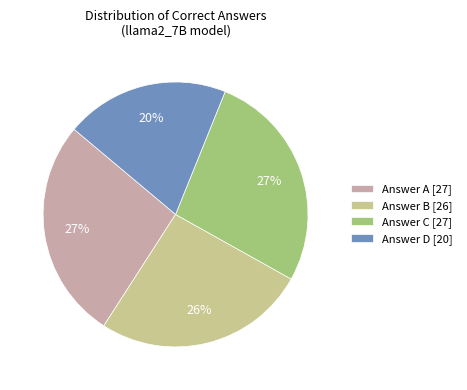

To the nearest percent, what percentage of the pie is Answer A [27]?

27%